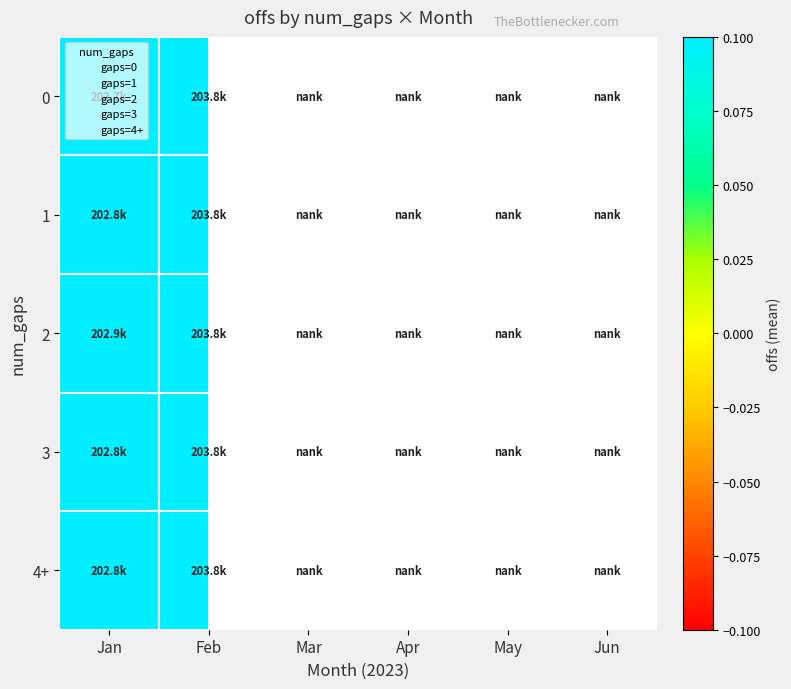

Which has a higher value, Jun or Feb?

Feb